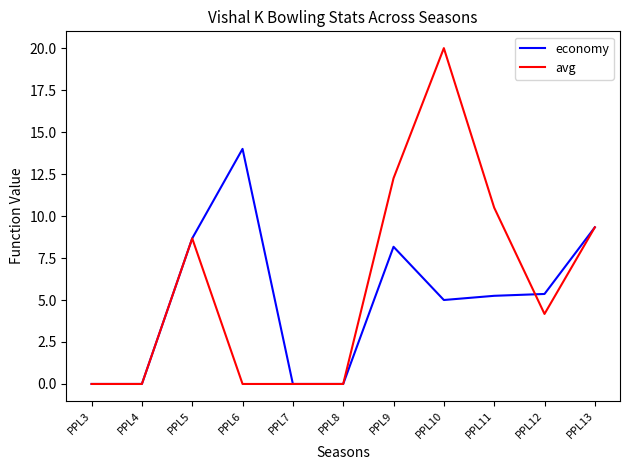

Where is the first local maximum for economy?

PPL6